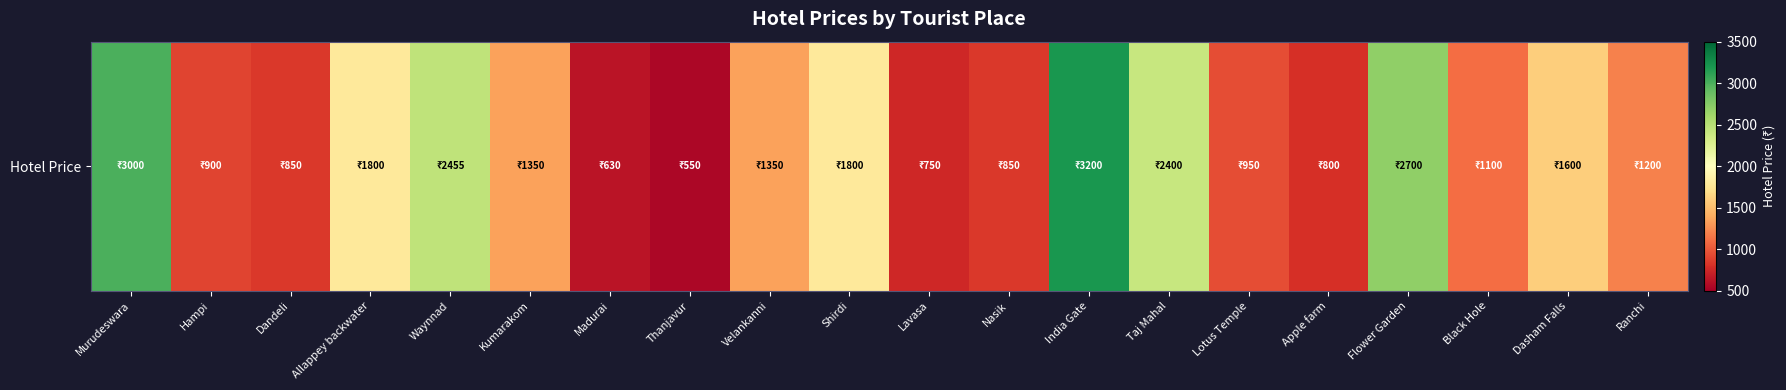

Count the number of categories in the chart.

20